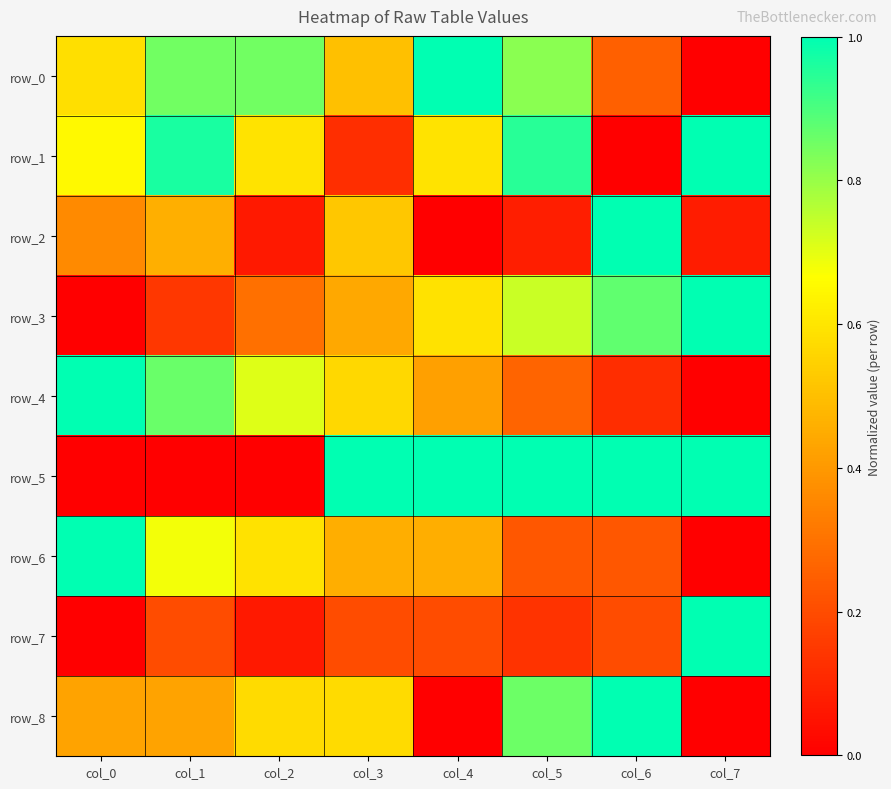

Reading left to right, what are all the values shown in this chart?

row_0: 0.6	0.8	0.8	0.5	1.0	0.8	0.3	0.0
row_1: 0.6	1.0	0.6	0.1	0.6	0.9	0.0	1.0
row_2: 0.4	0.5	0.1	0.5	0.0	0.1	1.0	0.1
row_3: 0.0	0.1	0.3	0.4	0.6	0.7	0.9	1.0
row_4: 1.0	0.9	0.7	0.6	0.4	0.3	0.1	0.0
row_5: 0.0	0.0	0.0	1.0	1.0	1.0	1.0	1.0
row_6: 1.0	0.7	0.6	0.5	0.5	0.2	0.2	0.0
row_7: 0.0	0.2	0.1	0.2	0.2	0.1	0.2	1.0
row_8: 0.4	0.4	0.6	0.6	0.0	0.9	1.0	0.0